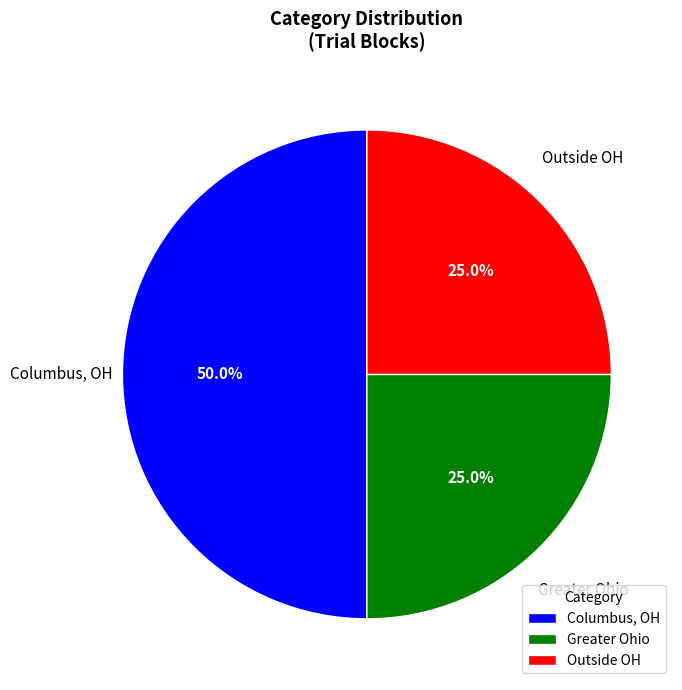

How much of the chart is everything except Columbus, OH?

50.0%